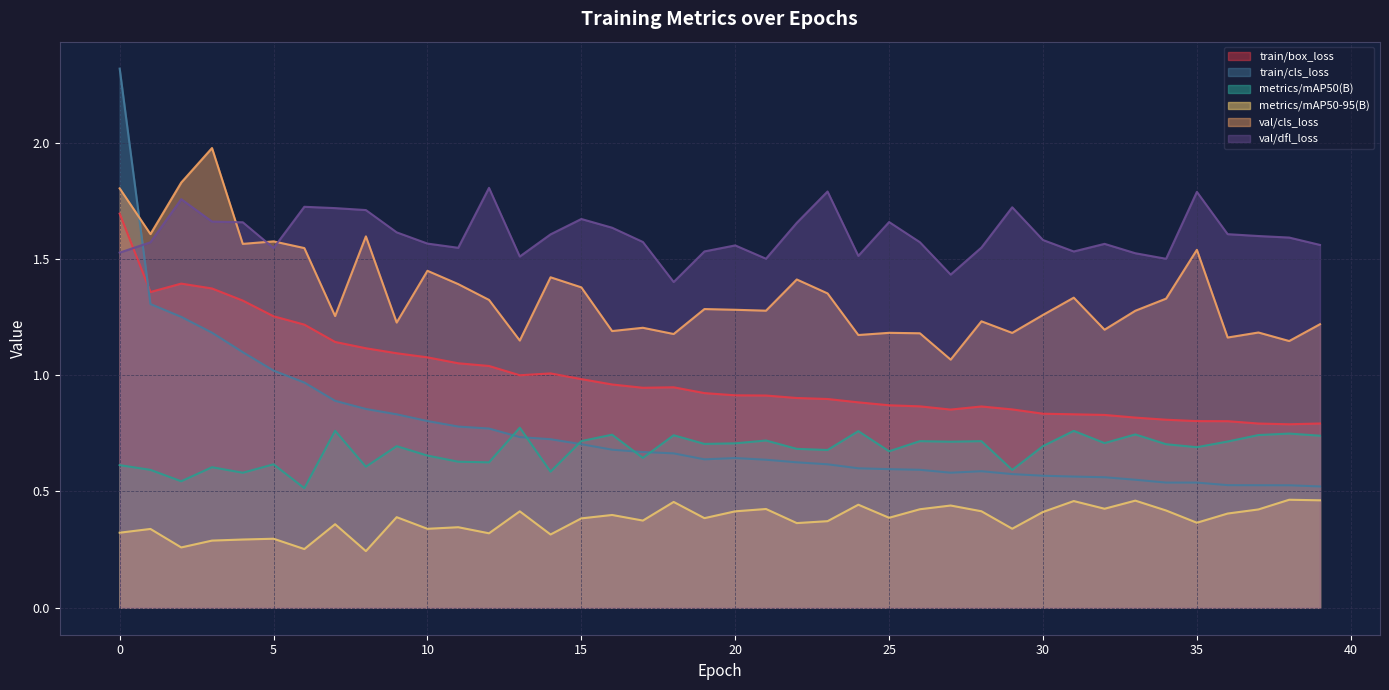

What is the difference between the train/cls_loss values at 4 and 28?

0.5